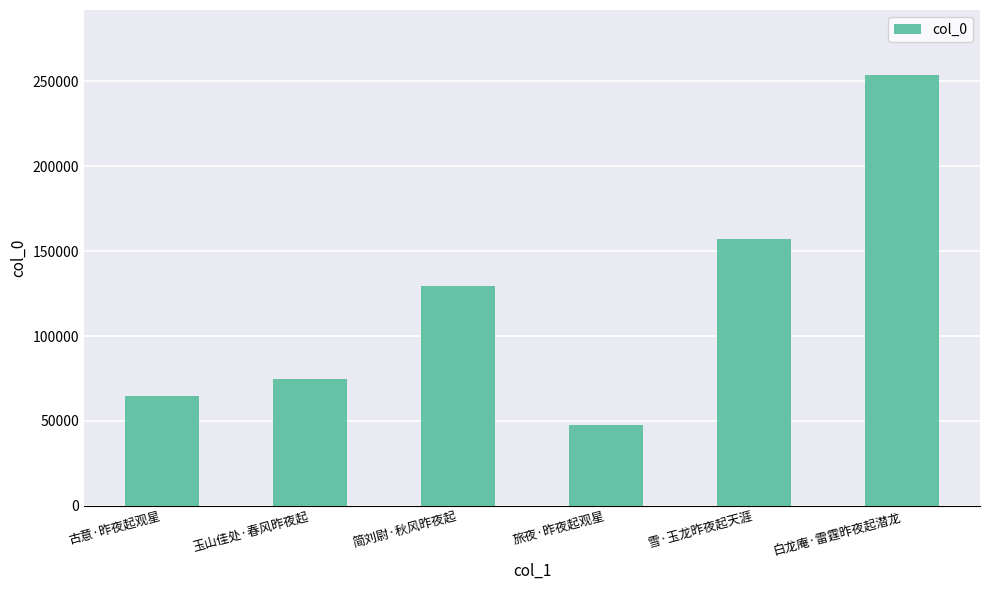

What is the label of the 5th bar from the right?

玉山佳处·春风昨夜起